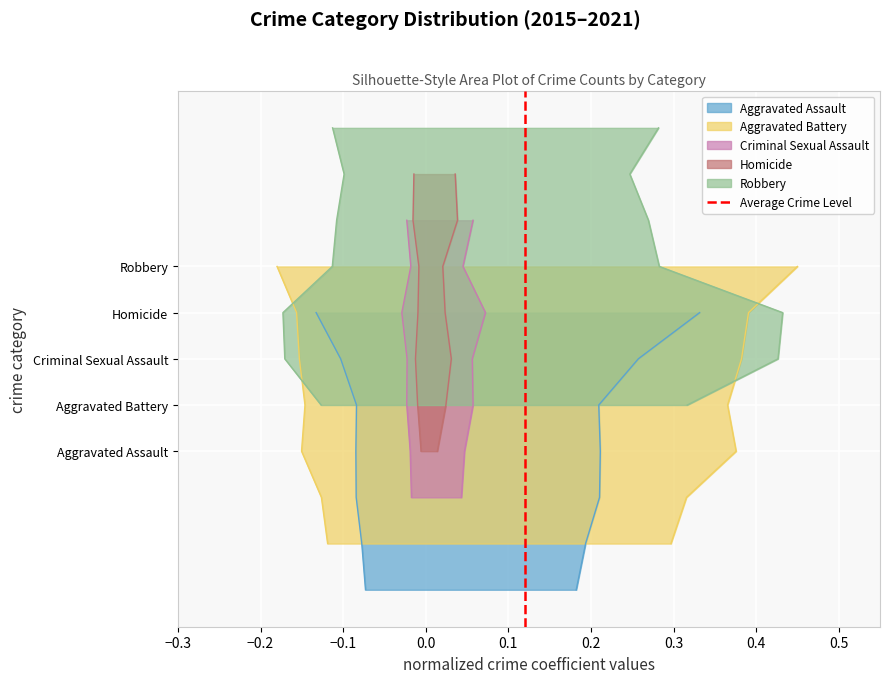

Is it true that the value at −0.3 is 0?

False